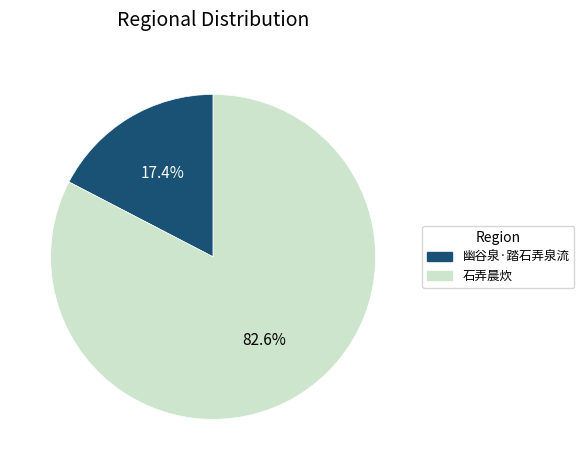

Which has a higher value, 石弄晨炊 or 幽谷泉·踏石弄泉流?

石弄晨炊